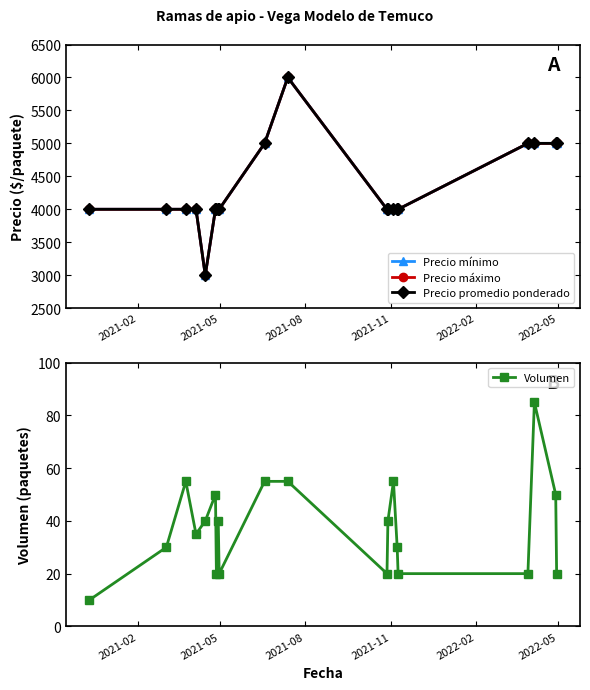

What is the minimum value for Volumen?

10